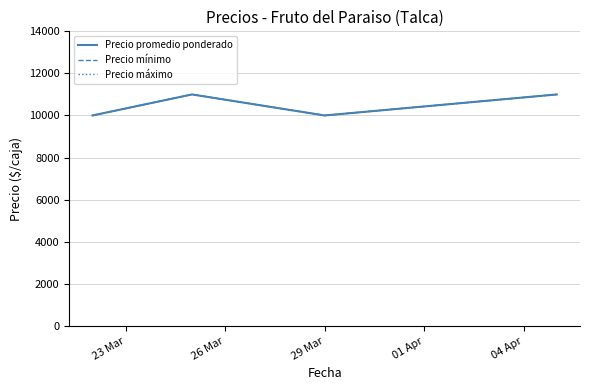

At which category does the chart reach its minimum across all series?

23 Mar